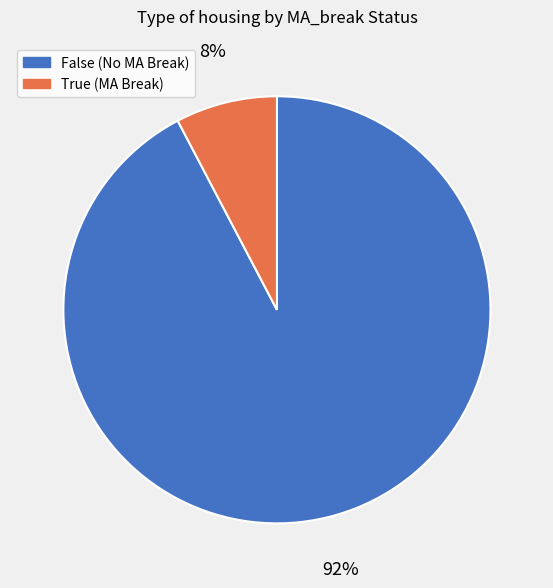

True or false: True accounts for 1% of the total.

False